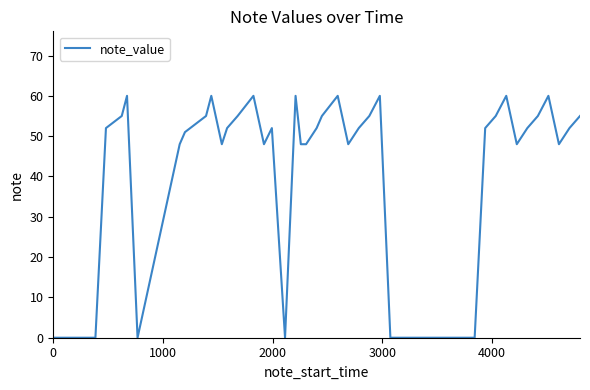

What is the greatest value displayed?

60